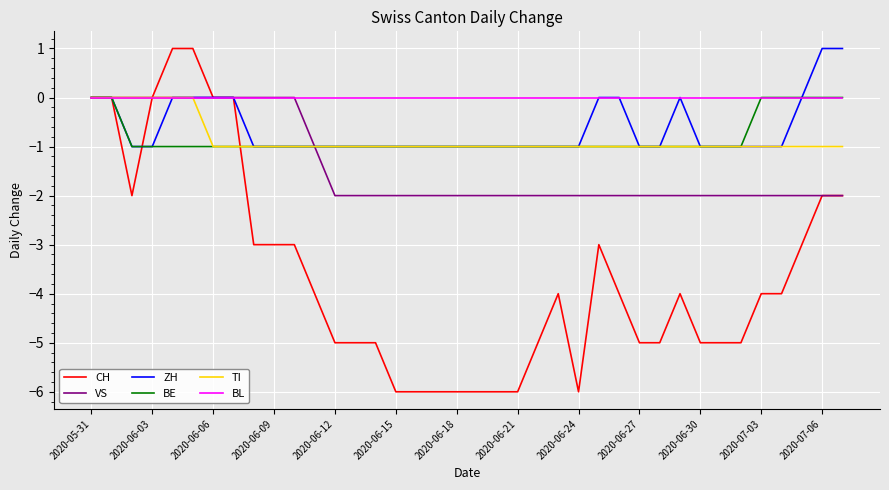

What is the smallest value displayed?

-6